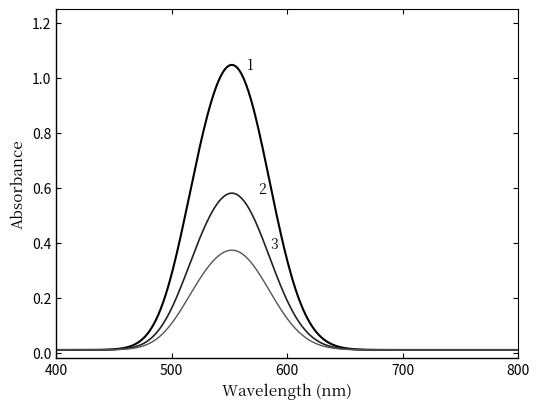

Which label corresponds to the smallest value in the chart?

1